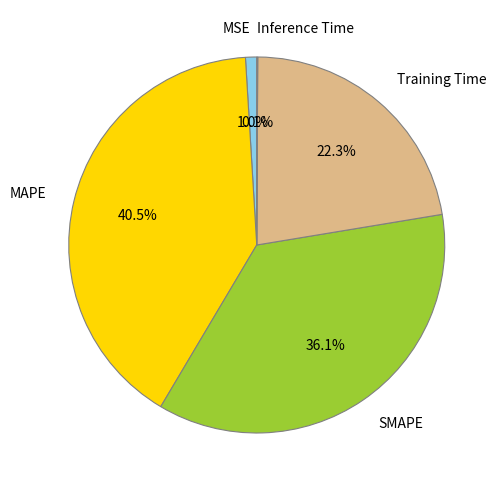

Does Training Time account for over 50% of the chart?

No